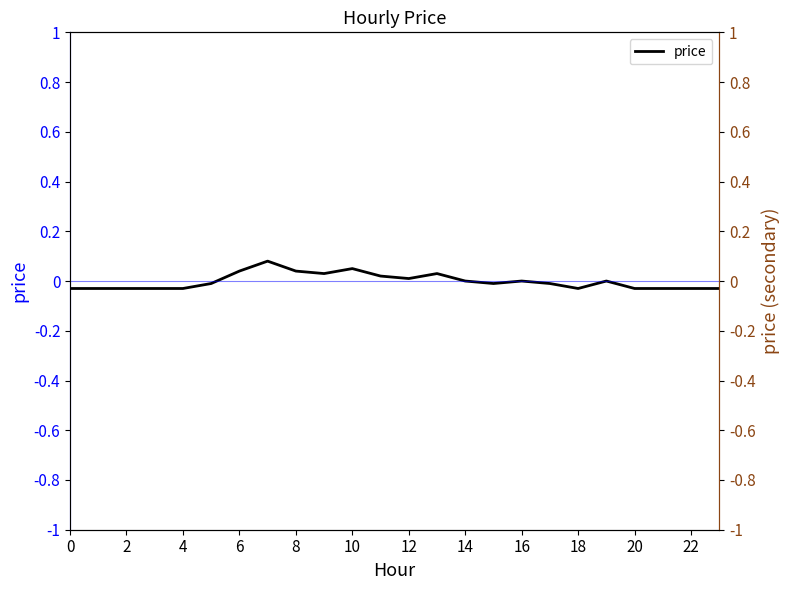

Reading left to right, what are all the values shown in this chart?

-0.0	-0.0	-0.0	-0.0	-0.0	-0.0	0.0	0.1	0.0	0.0	0.1	0.0	0.0	0.0	0.0	-0.0	0.0	-0.0	-0.0	0.0	-0.0	-0.0	-0.0	-0.0